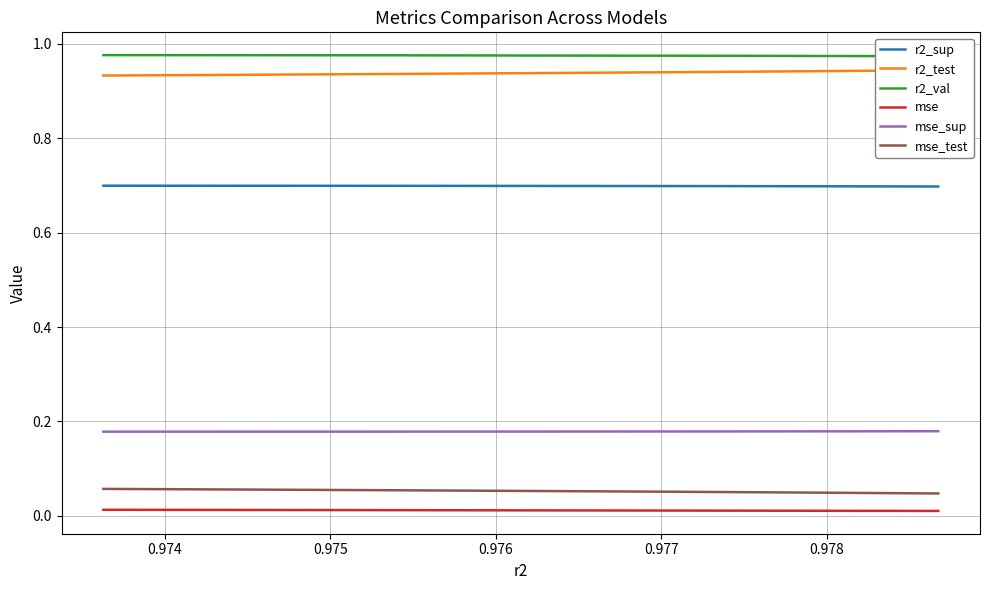

Reading left to right, list all the values displayed in this chart.

r2_sup: 0.7	0.7	0.7	0.7	0.7	0.7	0.7	0.7	0.7	0.7
r2_test: 0.9	0.9	0.9	0.9	0.9	0.9	0.9	0.9	0.9	0.9
r2_val: 1.0	1.0	1.0	1.0	1.0	1.0	1.0	1.0	1.0	1.0
mse: 0.0	0.0	0.0	0.0	0.0	0.0	0.0	0.0	0.0	0.0
mse_sup: 0.2	0.2	0.2	0.2	0.2	0.2	0.2	0.2	0.2	0.2
mse_test: 0.1	0.1	0.1	0.1	0.1	0.1	0.1	0.0	0.0	0.0